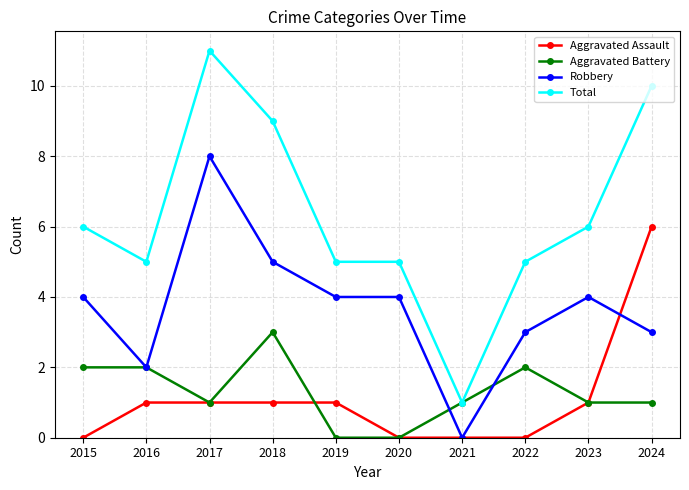

At which category does Total reach its first local valley?

2016